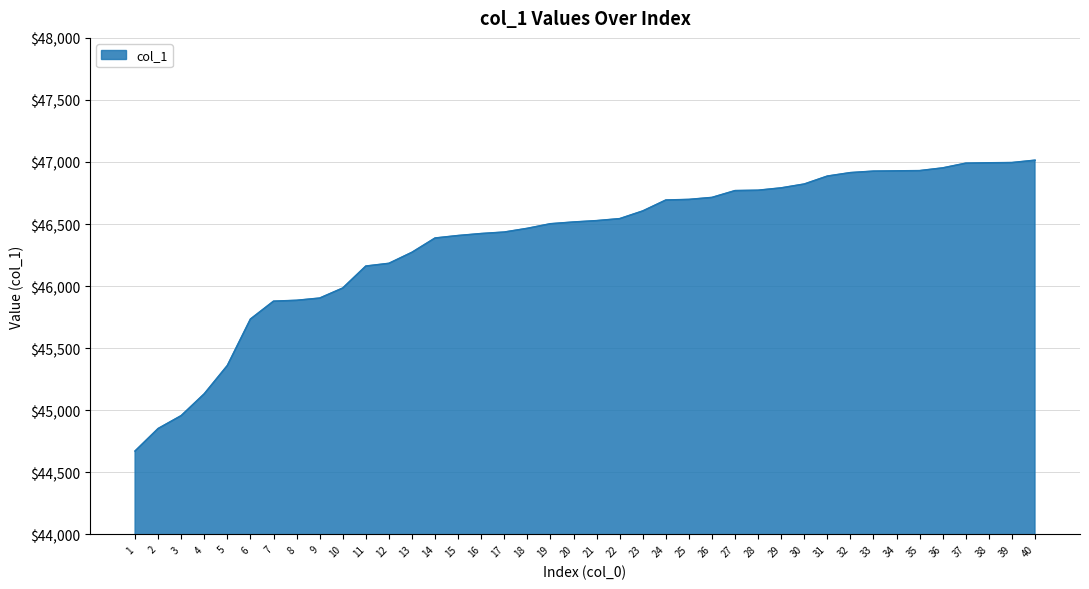

What is the maximum value shown in the chart?

47014